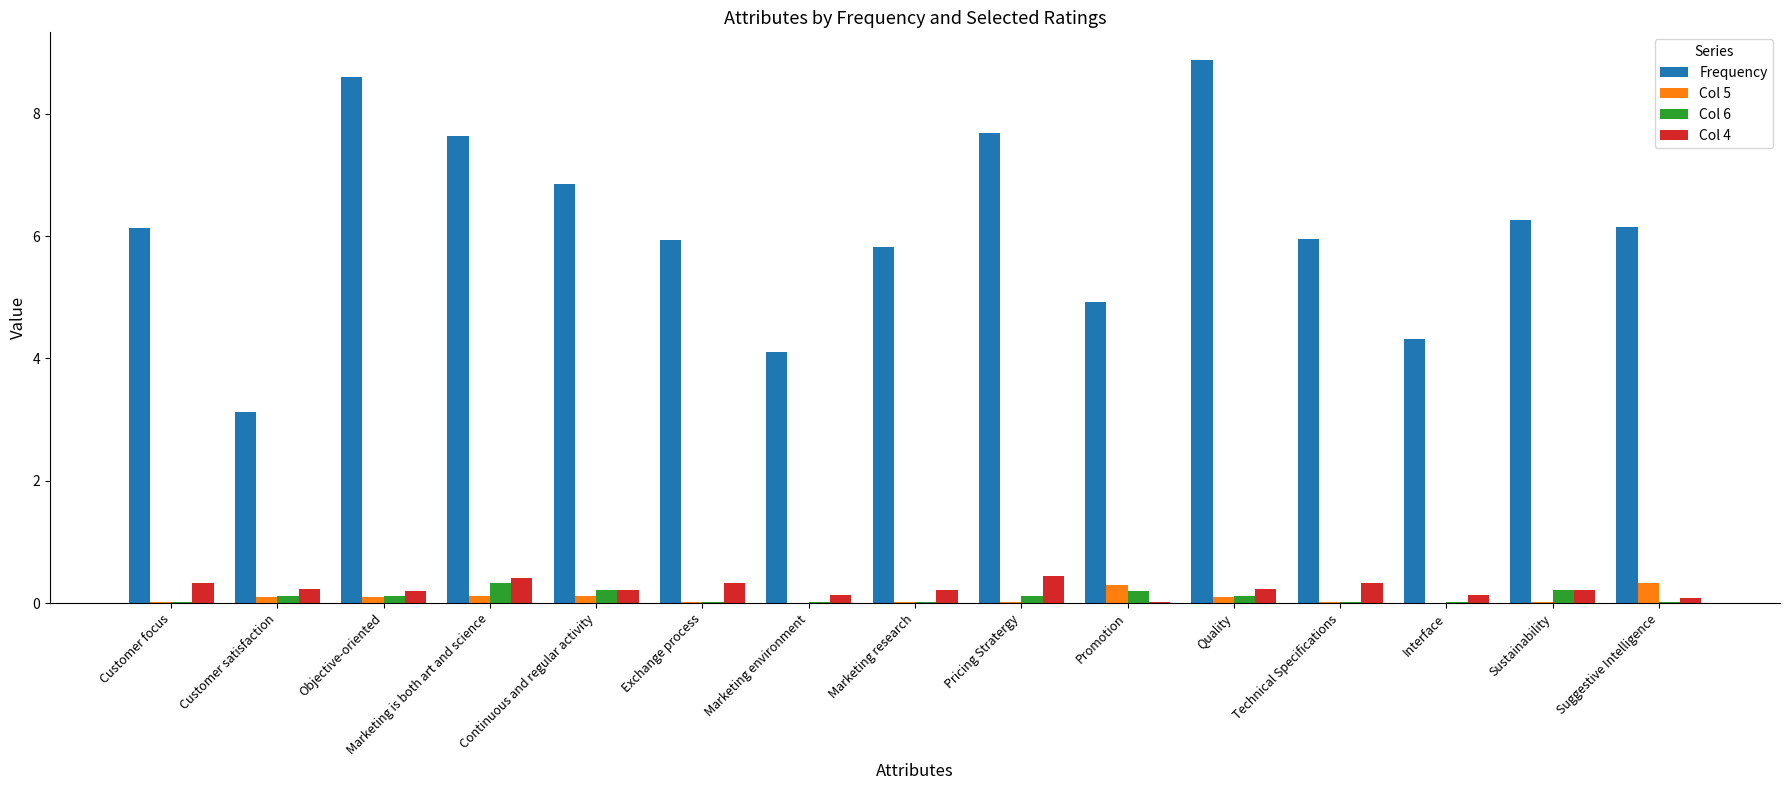

Count the number of data series in this chart.

4